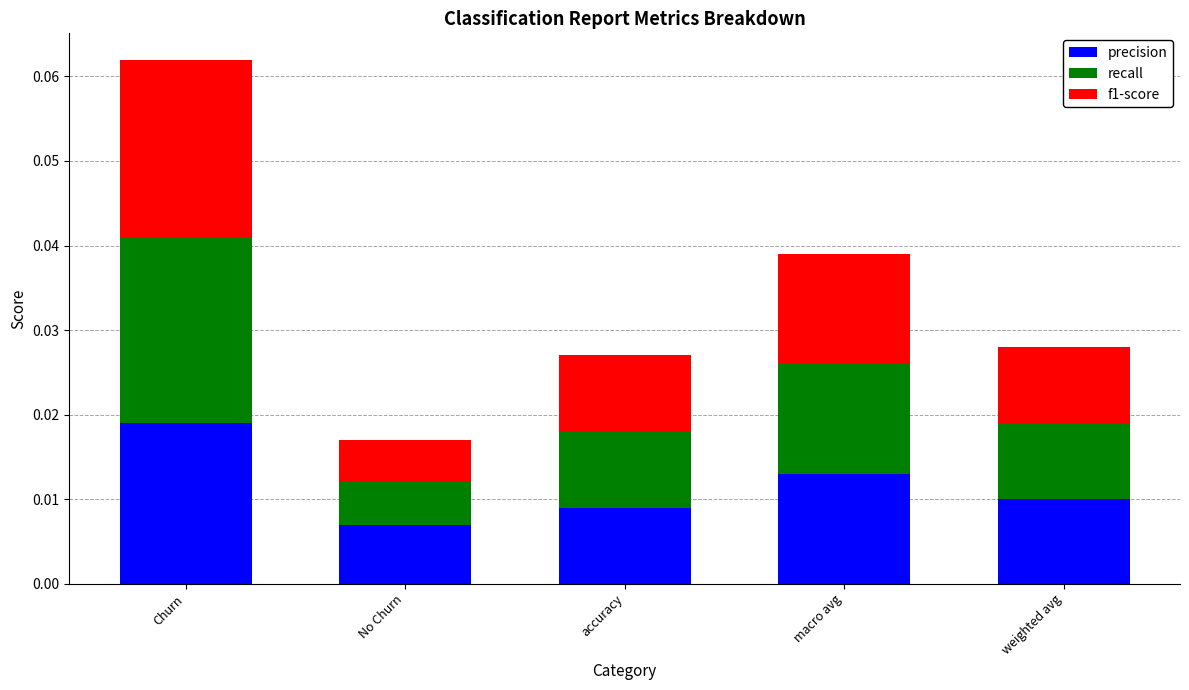

Does the chart contain stacked bars?

Yes